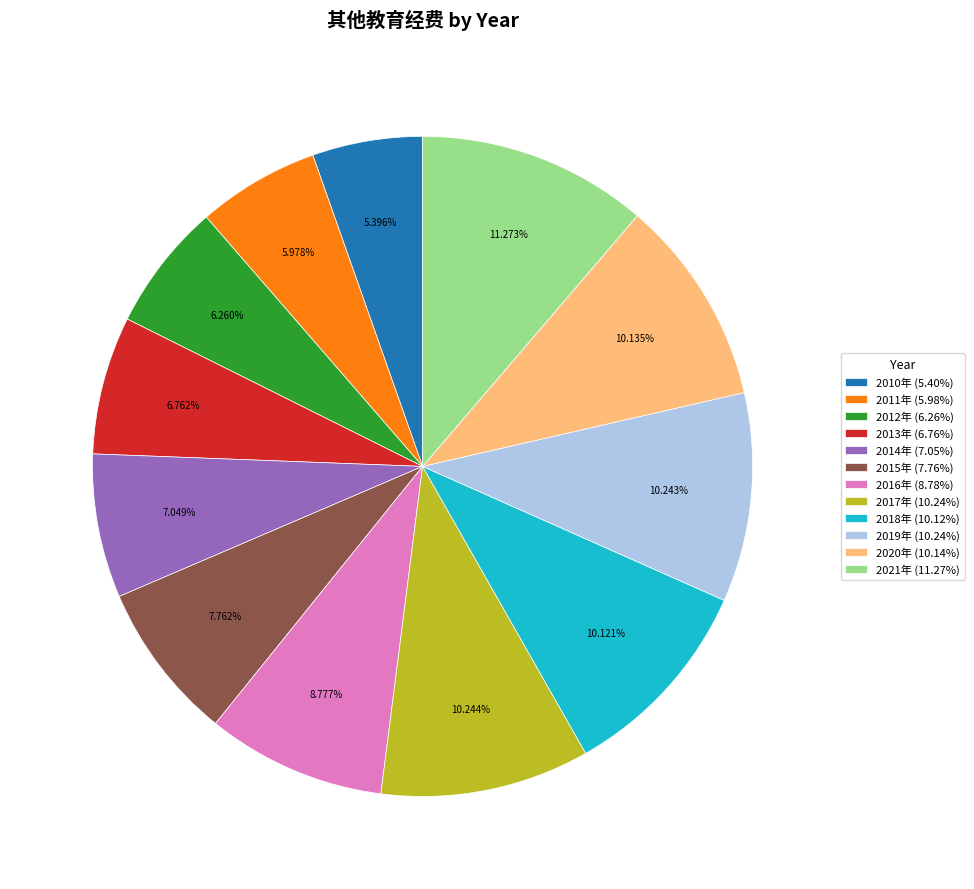

Combined, what portion of the pie is 2016年 and 2020年?

18.9%